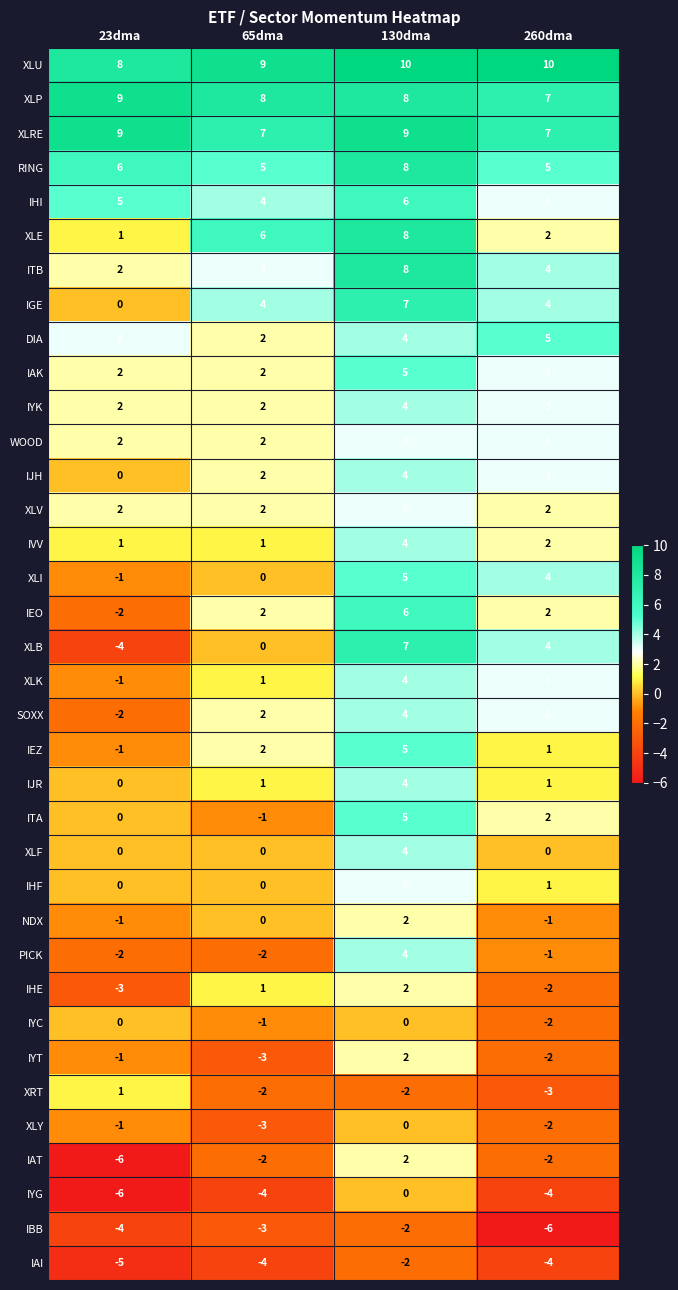

How many negative values does the XLI series have?

1